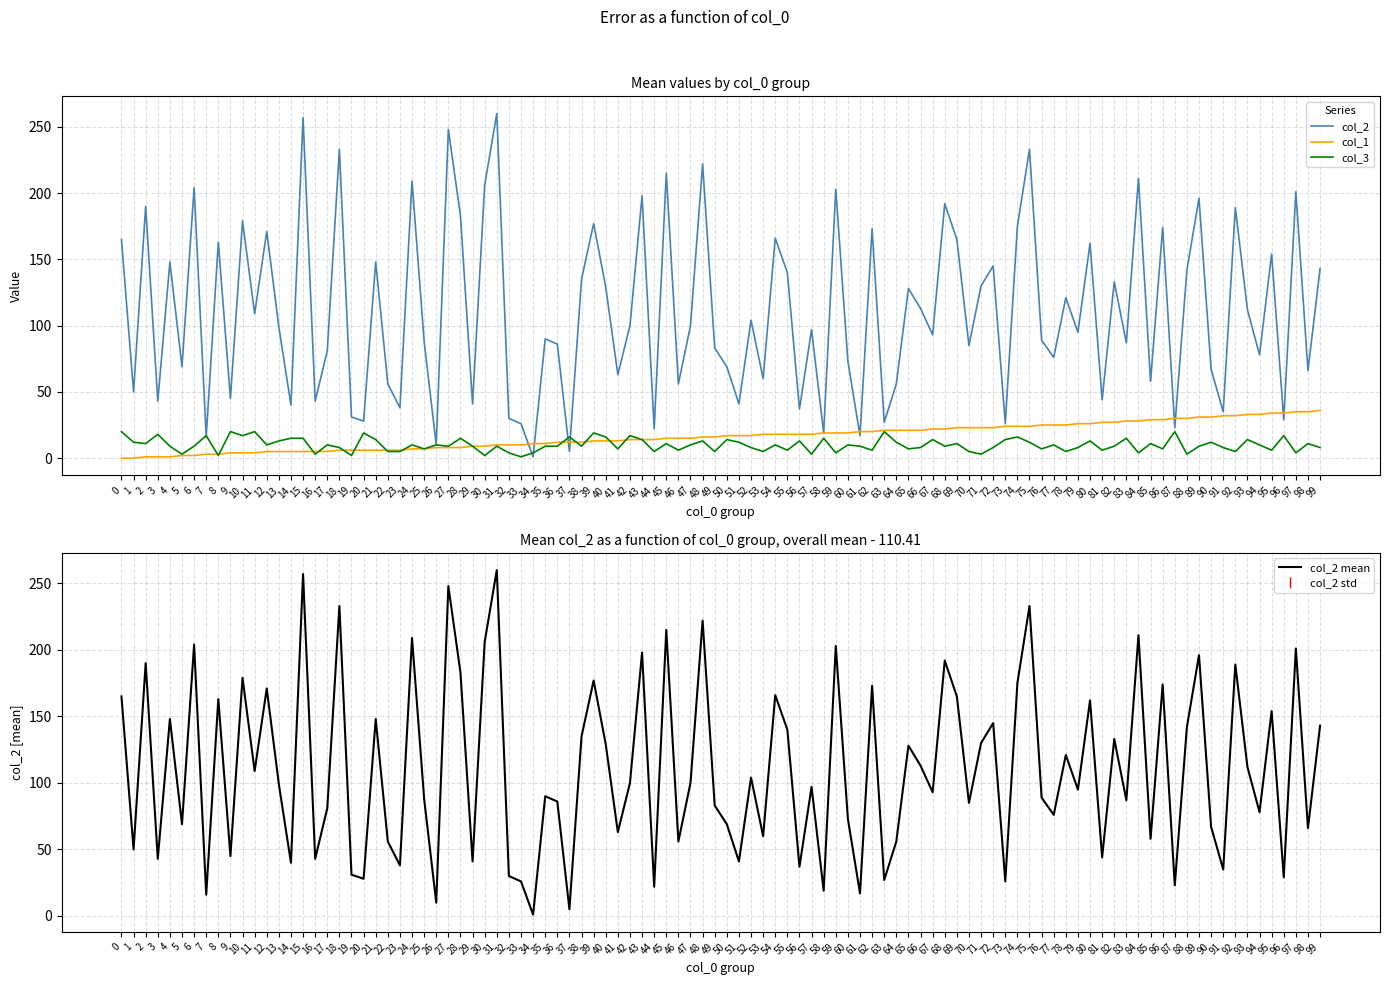

Which series changed the most between 6 and 7?

col_2 (mean)